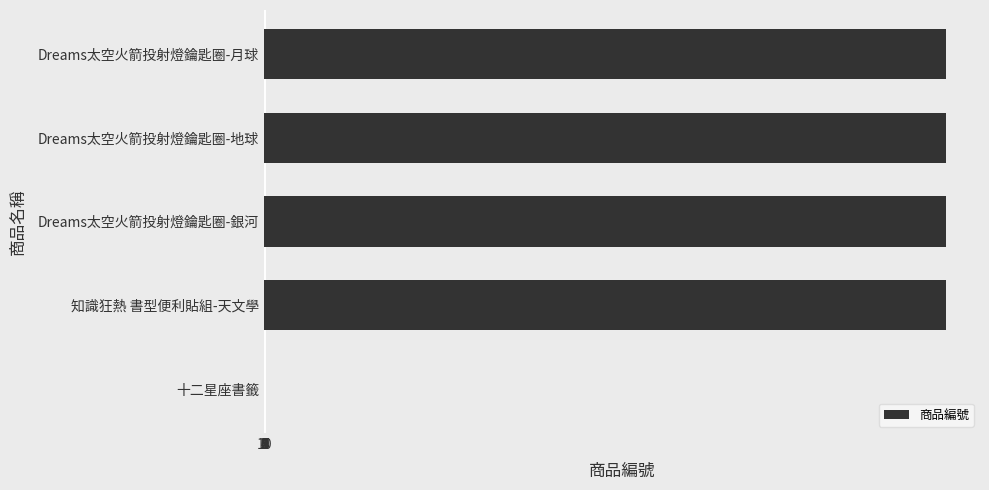

What is the sum of all values?

32206